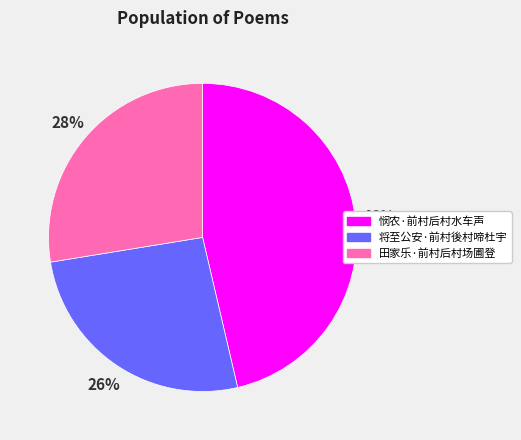

Is there a majority slice in this chart?

No